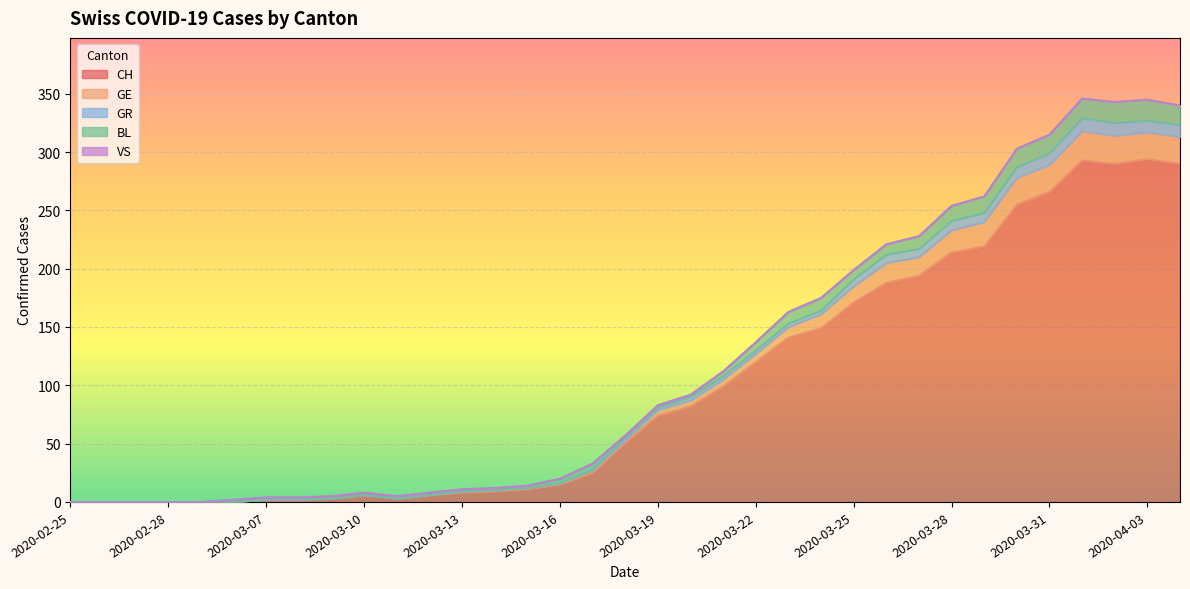

True or false: GR and CH cross at least once.

False